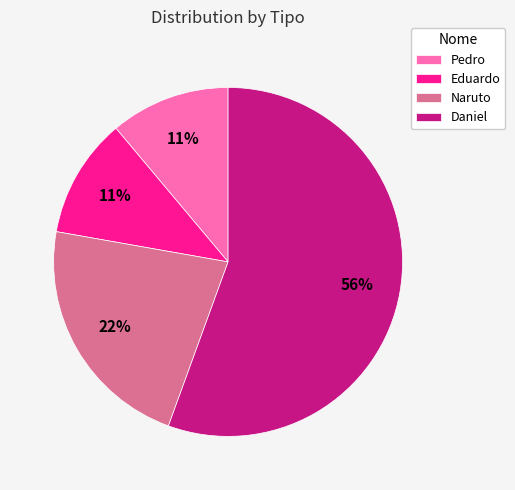

What percentage is the Daniel slice, to the nearest percent?

56%